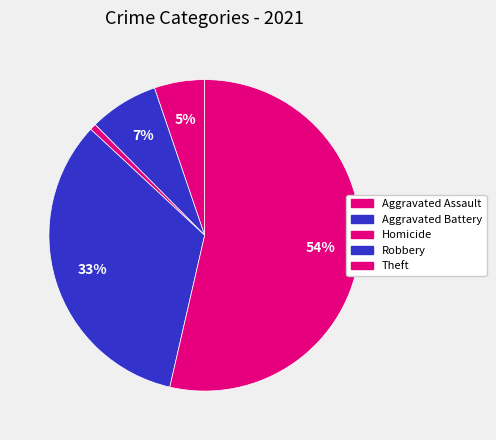

What is the smallest slice in the pie chart?

Homicide